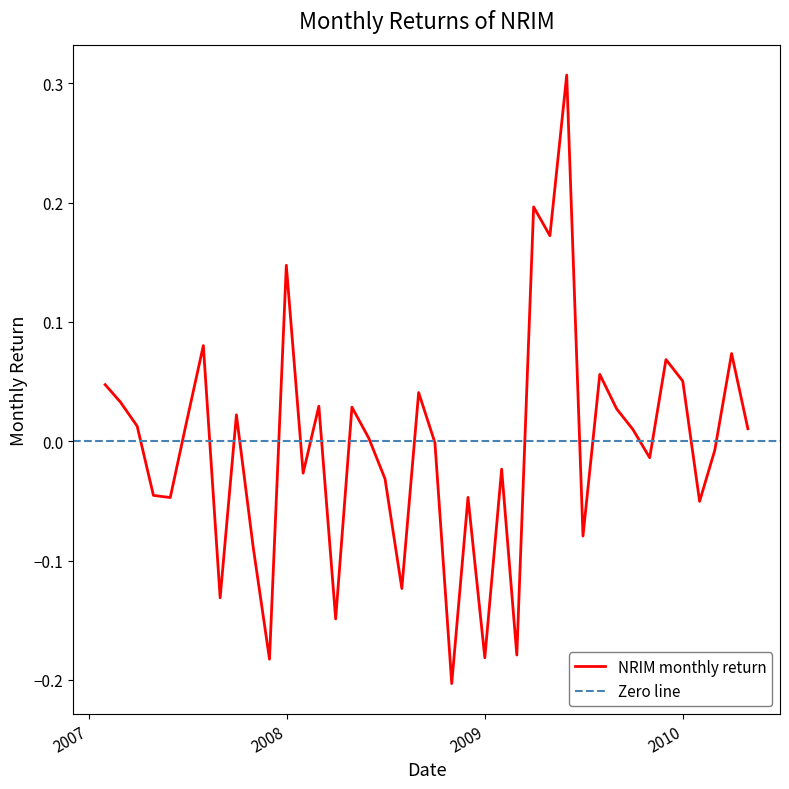

Reading left to right, list all the values displayed in this chart.

2007-01-31=0.0	2007-02-28=0.0	2007-03-31=0.0	2007-04-30=-0.0	2007-05-31=-0.0	2007-06-30=0.0	2007-07-31=0.1	2007-08-31=-0.1	2007-09-30=0.0	2007-10-31=-0.1	2007-11-30=-0.2	2007-12-31=0.1	2008-01-31=-0.0	2008-02-29=0.0	2008-03-31=-0.1	2008-04-30=0.0	2008-05-31=0.0	2008-06-30=-0.0	2008-07-31=-0.1	2008-08-31=0.0	2008-09-30=-0.0	2008-10-31=-0.2	2008-11-30=-0.0	2008-12-31=-0.2	2009-01-31=-0.0	2009-02-28=-0.2	2009-03-31=0.2	2009-04-30=0.2	2009-05-31=0.3	2009-06-30=-0.1	2009-07-31=0.1	2009-08-31=0.0	2009-09-30=0.0	2009-10-31=-0.0	2009-11-30=0.1	2009-12-31=0.1	2010-01-31=-0.1	2010-02-28=-0.0	2010-03-31=0.1	2010-04-30=0.0